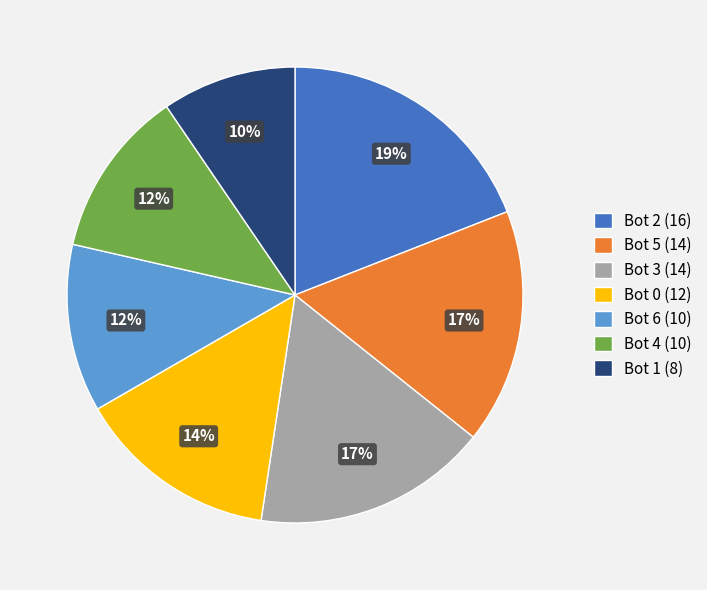

Is it true that Bot 3 is 29% of the pie?

False